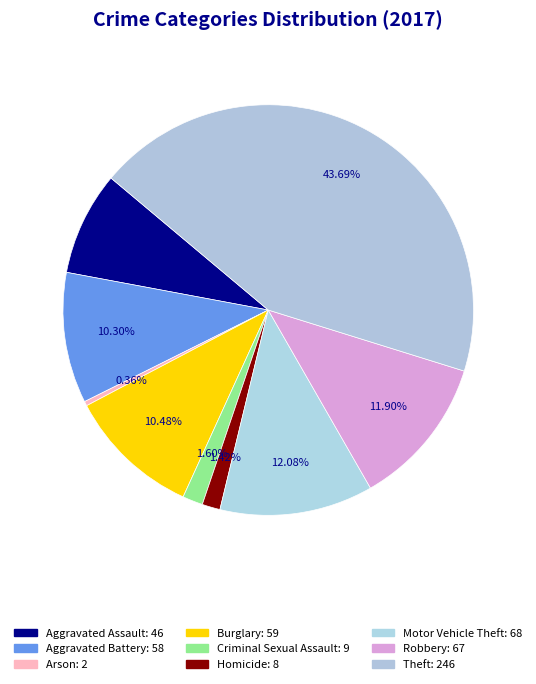

Does Homicide represent more than half of the total?

No